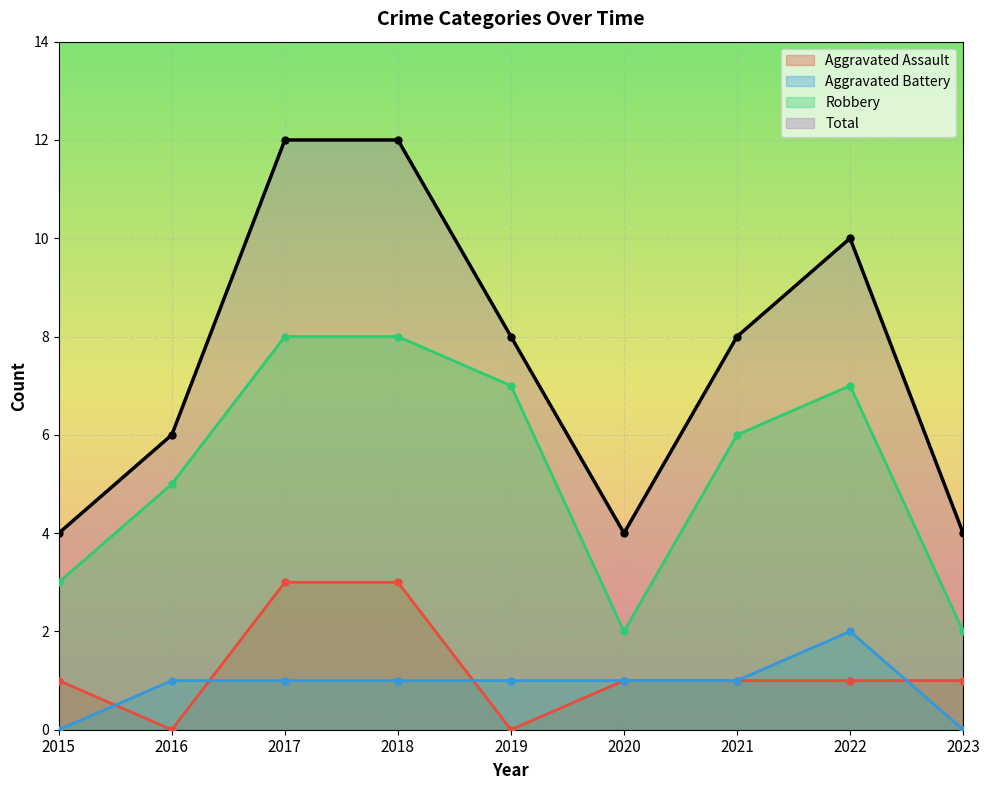

What is the difference between the second highest and second lowest values in the Aggravated Battery series?

1